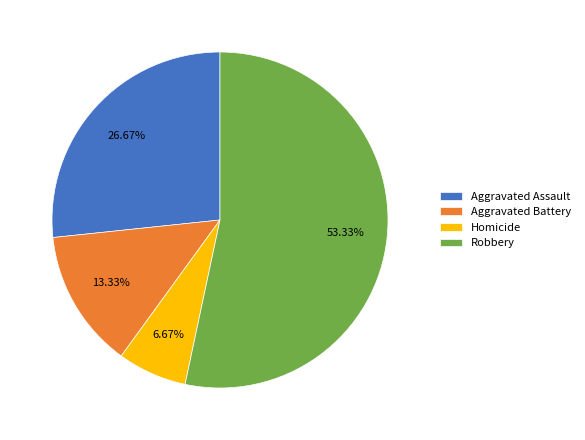

Count the number of slices in the pie.

4